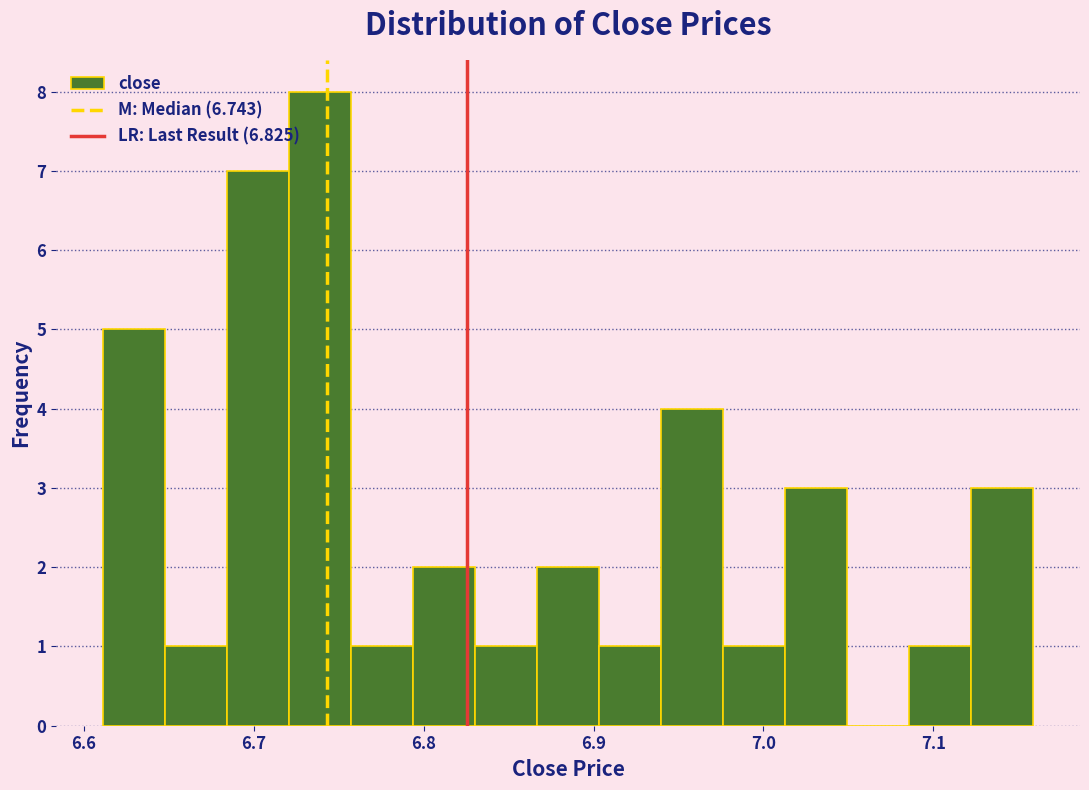

Read against the x-axis, roughly where is the centre of the tallest bar?

6.74